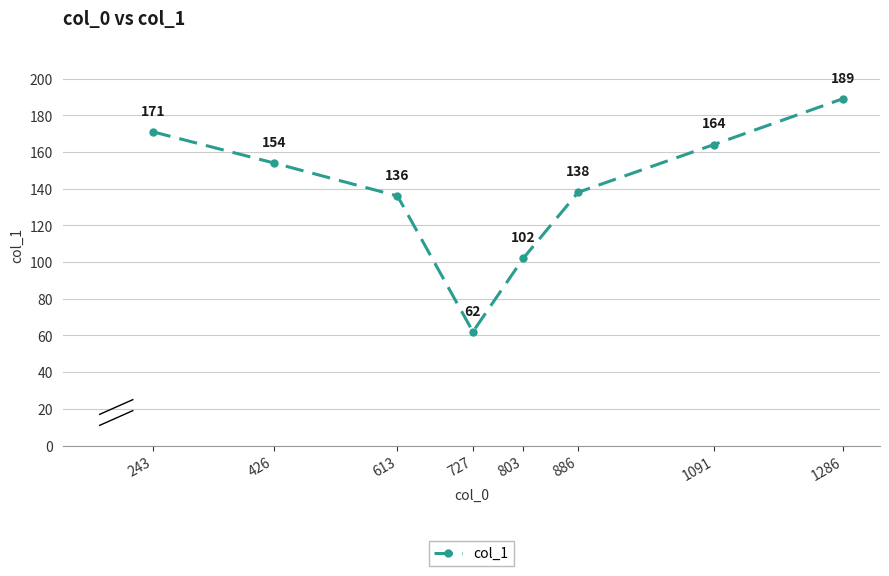

What is the value of the 6th point from the left?

138